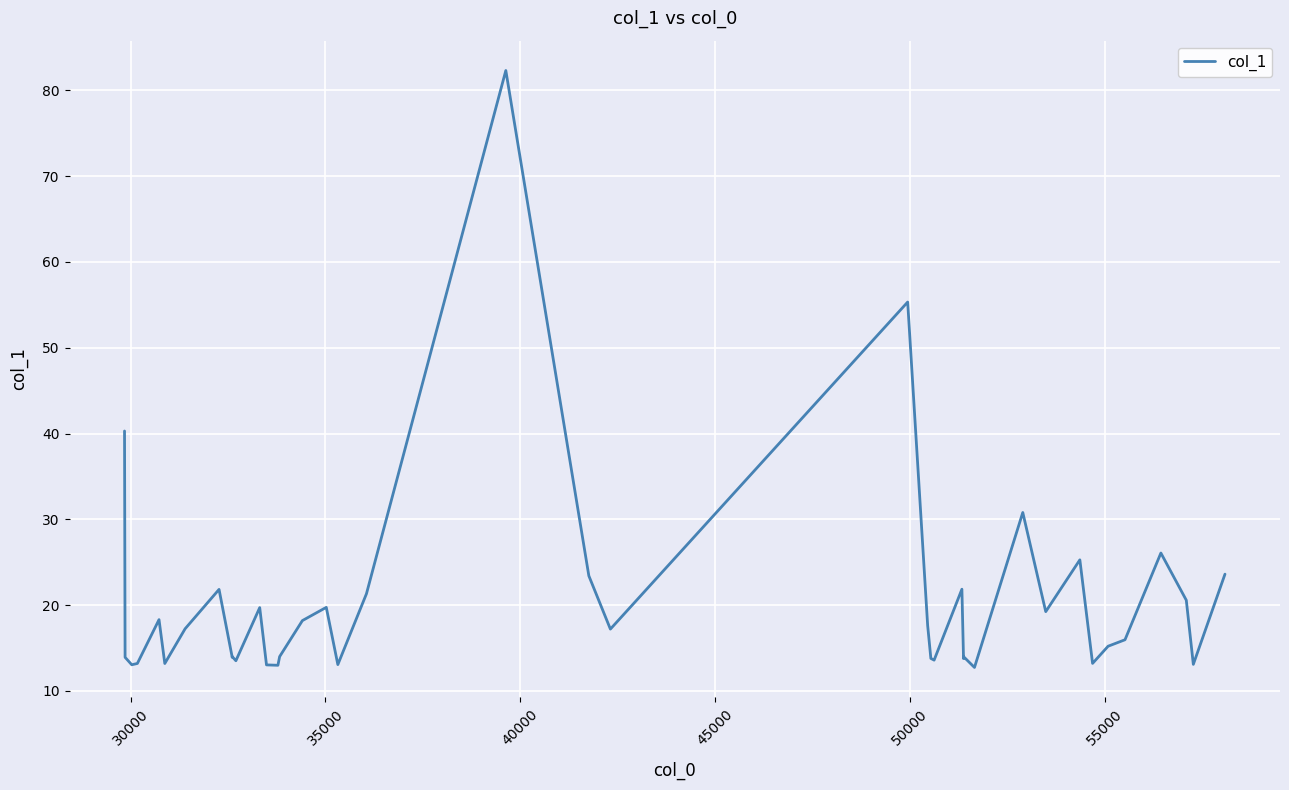

How many values exceed 17?

20